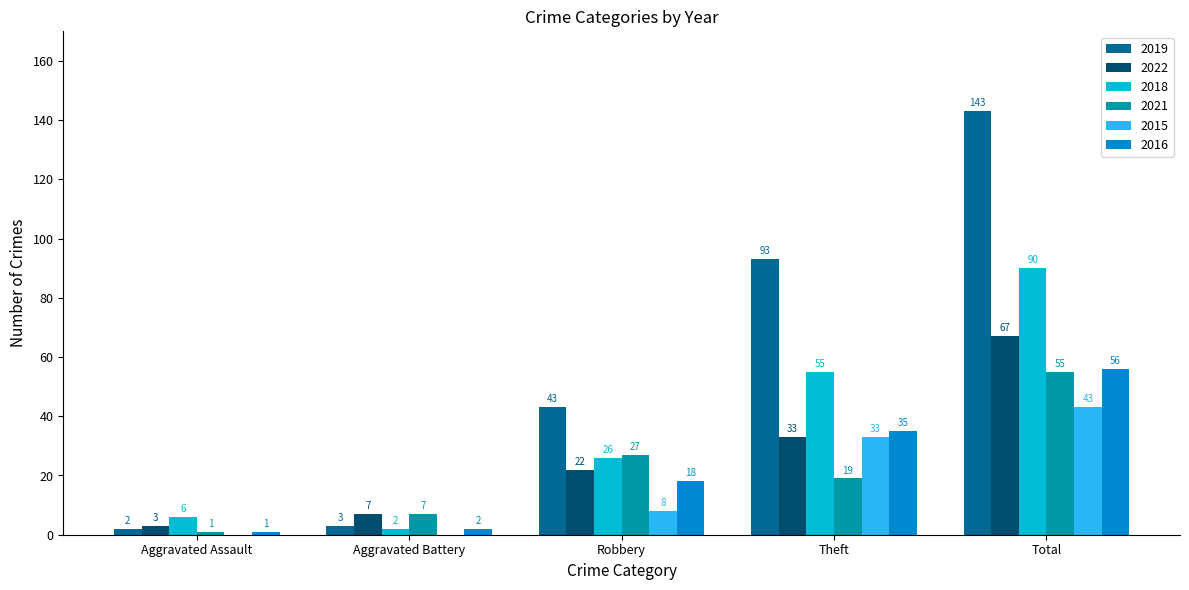

Between Robbery and Total, which series saw the biggest shift?

2019